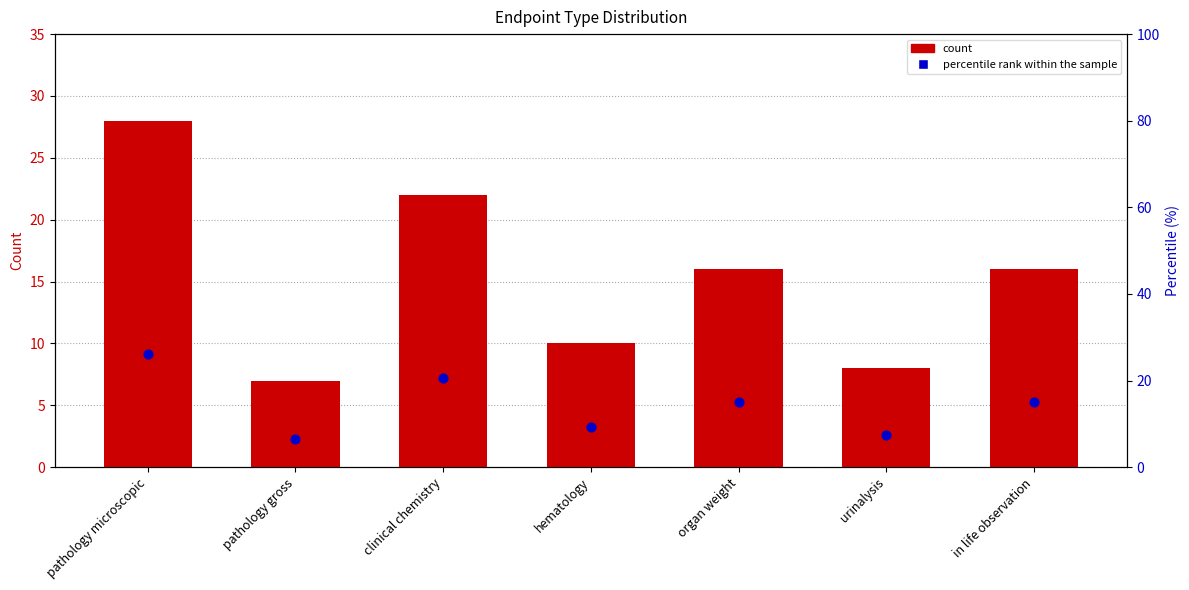

What are all the series names shown in the legend?

count, percentile rank